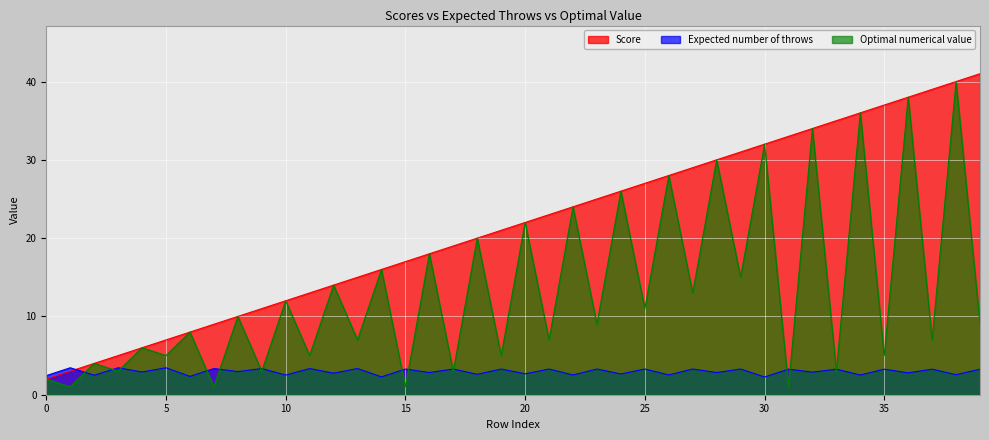

Count the number of data series in this chart.

3